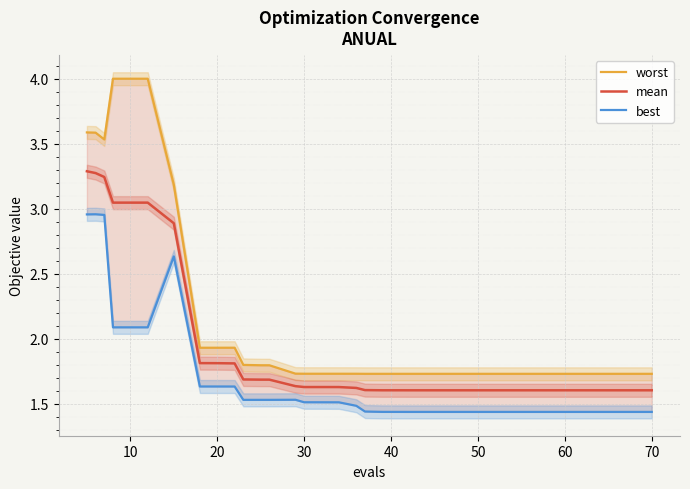

What is the maximum value for mean?

3.3